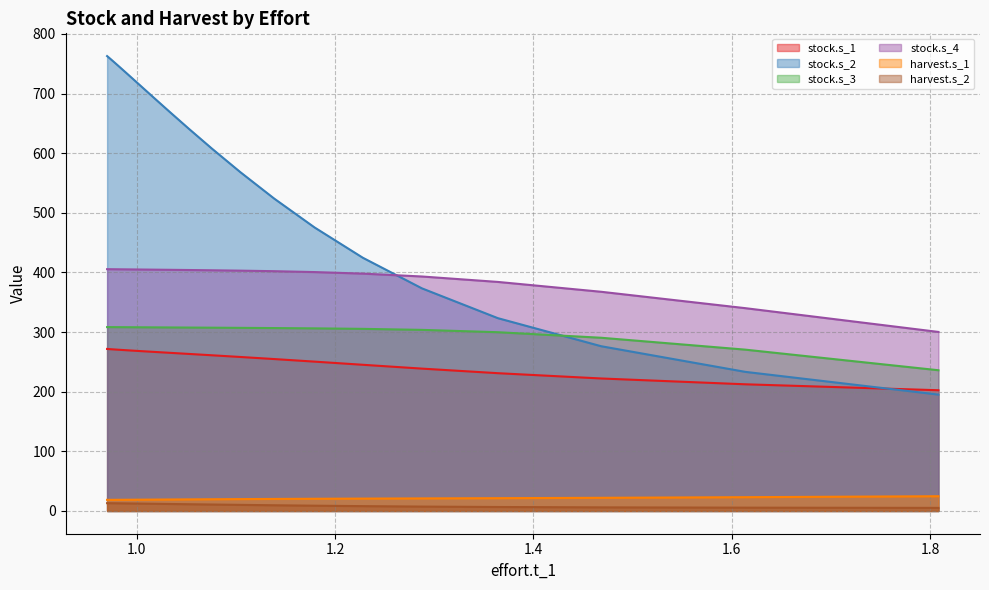

What is the highest value of the harvest.s_2 series?

13.1